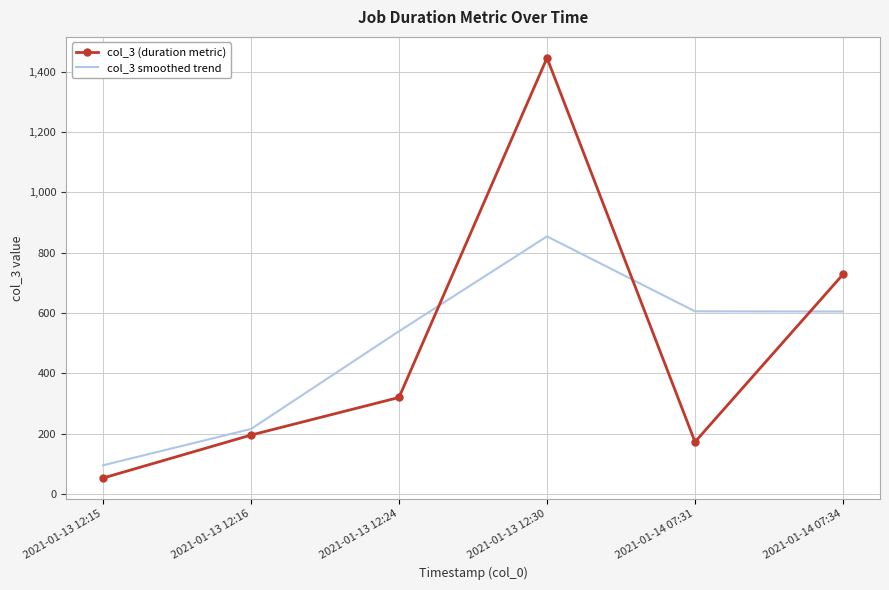

What is the difference between the second highest and minimum values in the col_3 smoothed trend series?

510.7